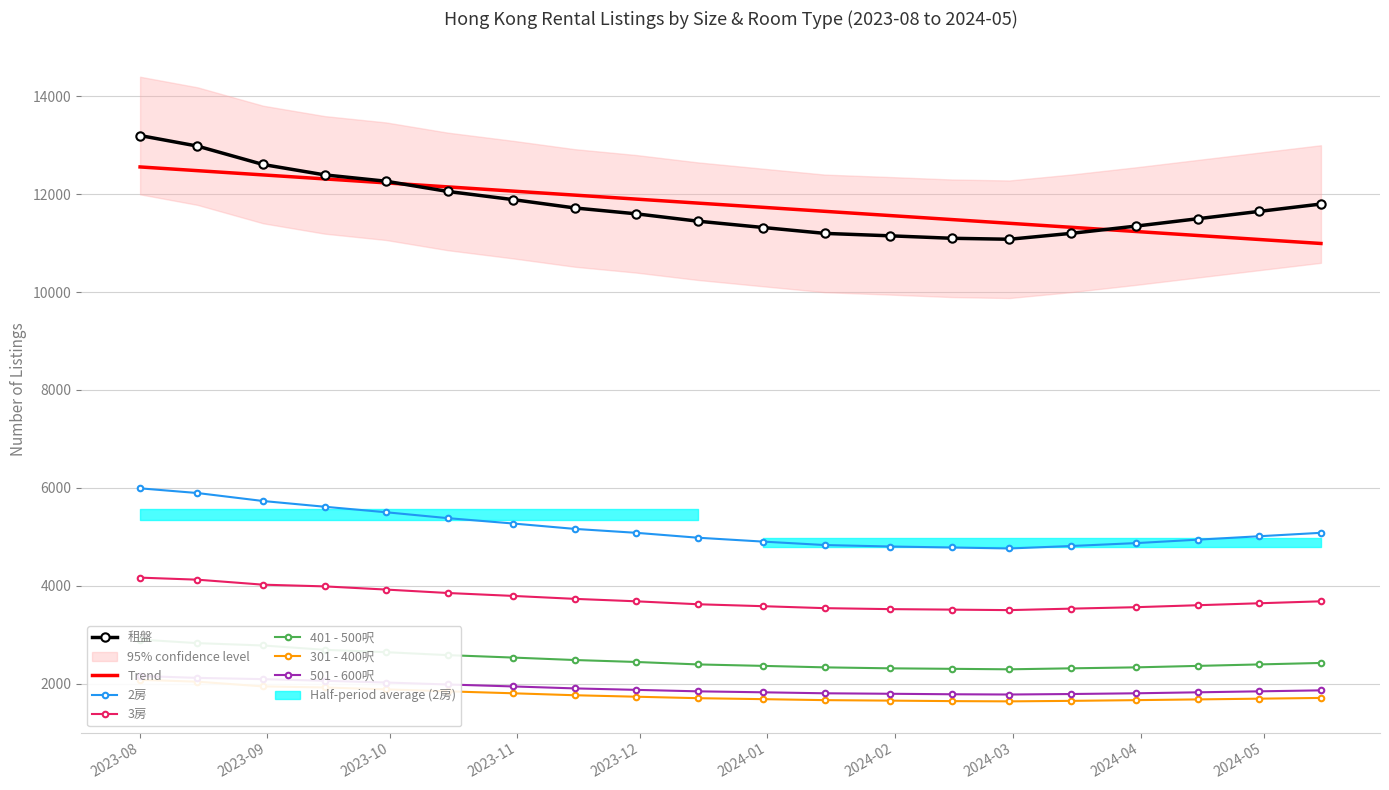

What is the difference between the highest and lowest values at 2024-04-15?

9825